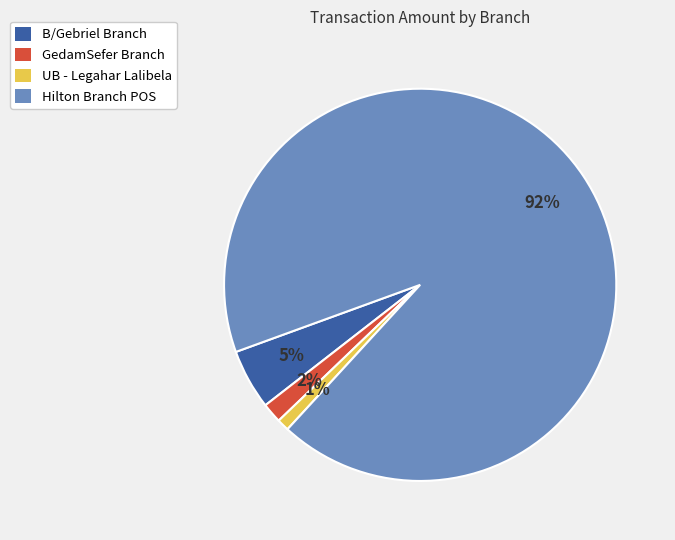

To the nearest percent, what is the combined percentage of UB - Legahar Lalibela and B/Gebriel Branch?

6%